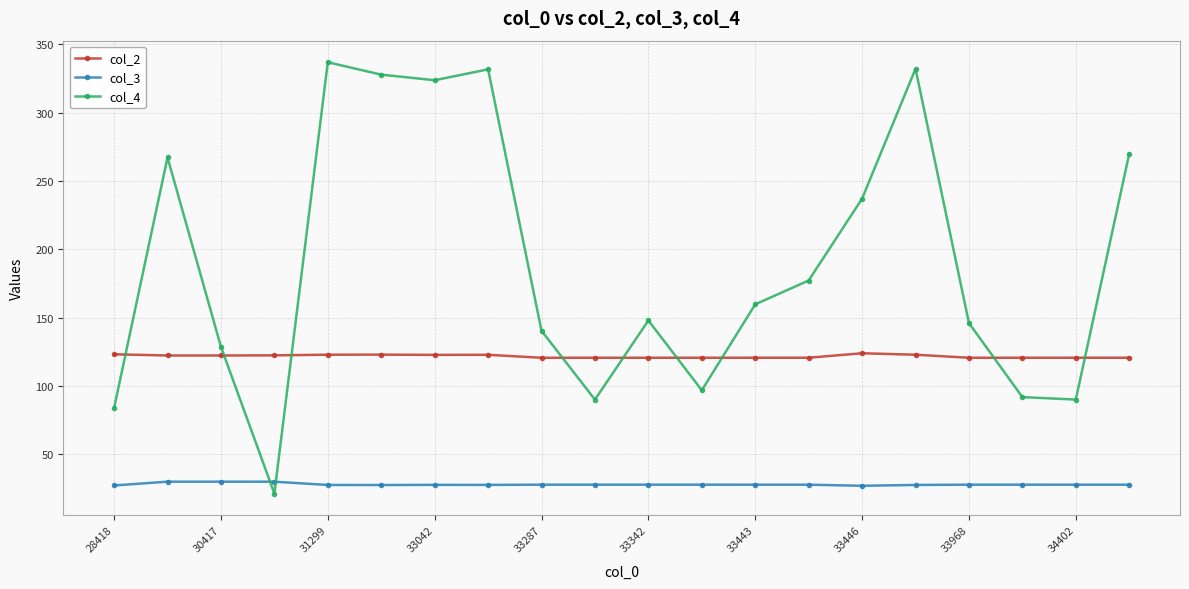

What is the value of the col_3 point at the 18th from the left?

27.7